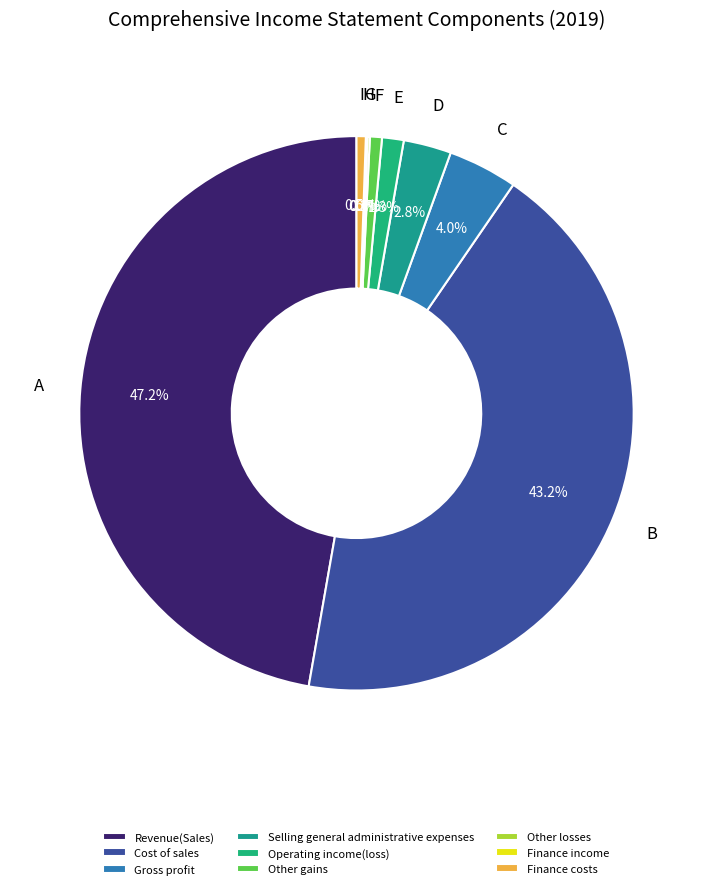

Is there a majority slice in this chart?

No